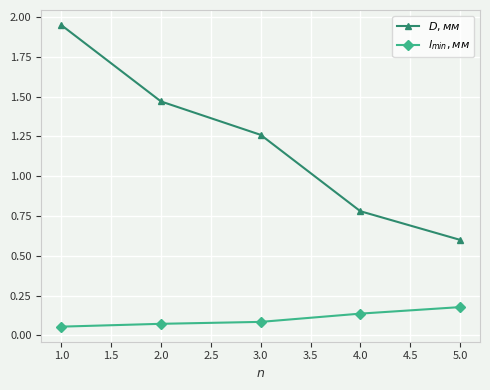

Which label corresponds to the largest value in the chart?

1.0